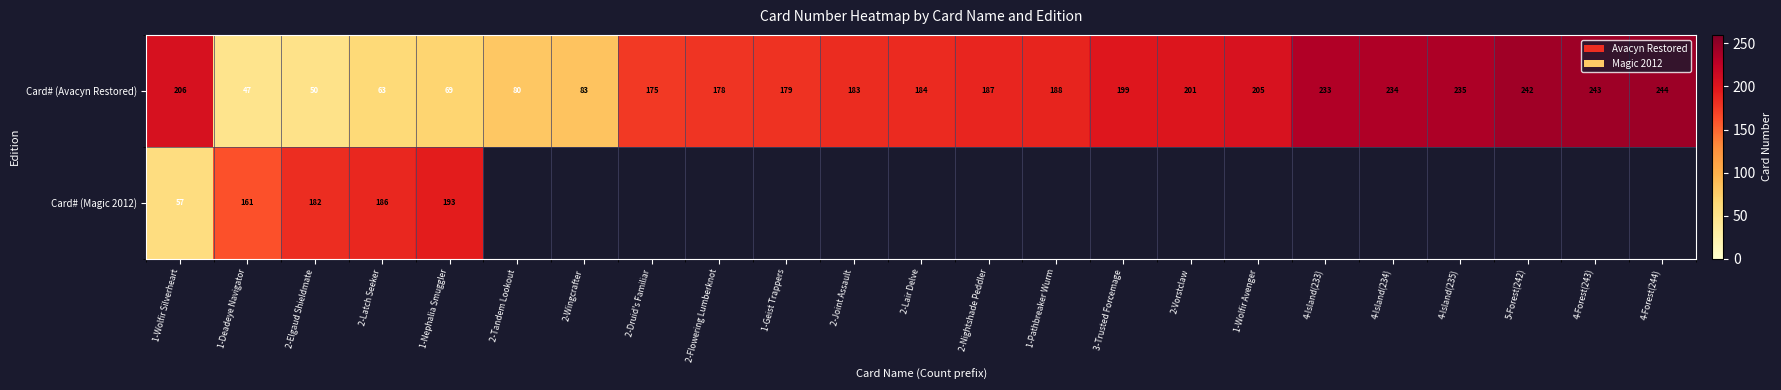

Rank the series at 2-Elgaud Shieldmate from lowest to highest value.

Card# (Avacyn Restored), Card# (Magic 2012)